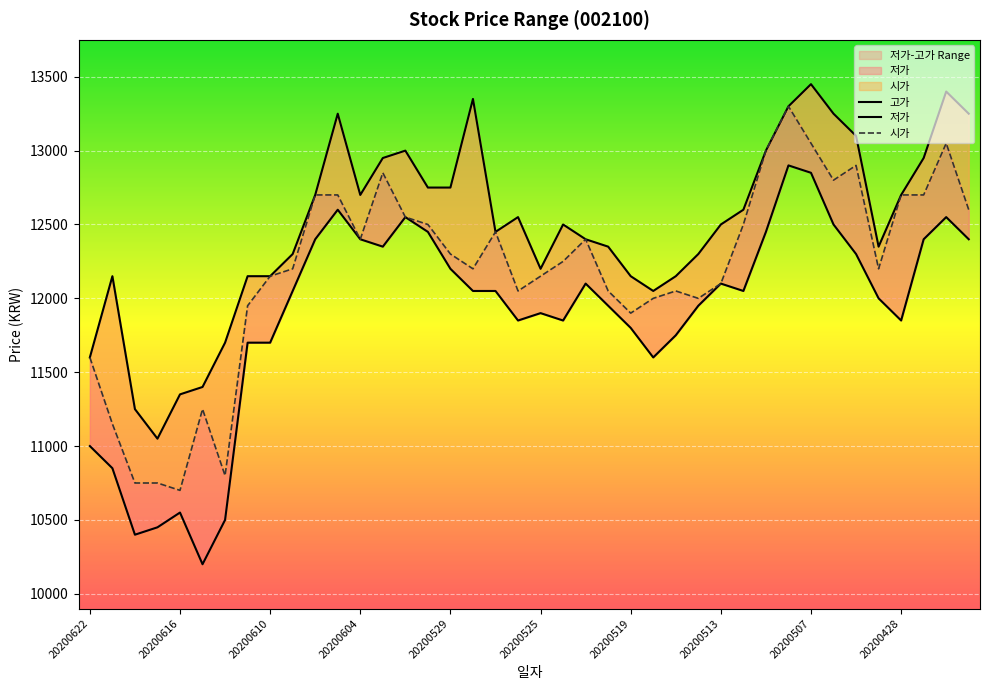

Where is the first local minimum for 저가?

20200618